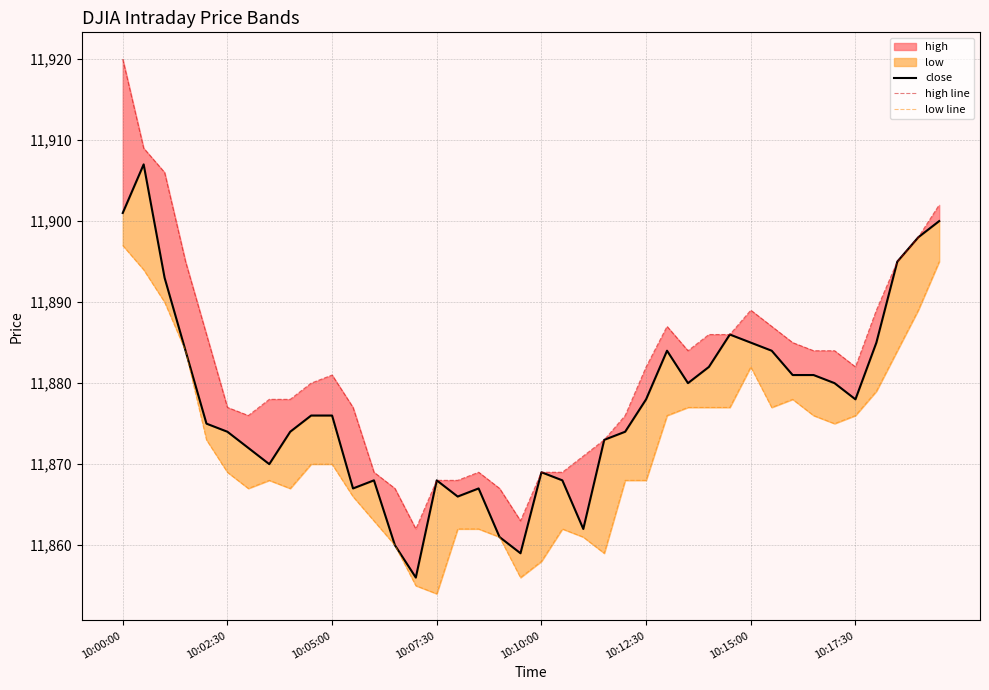

Is it true that close equals 11861 at 18?

True